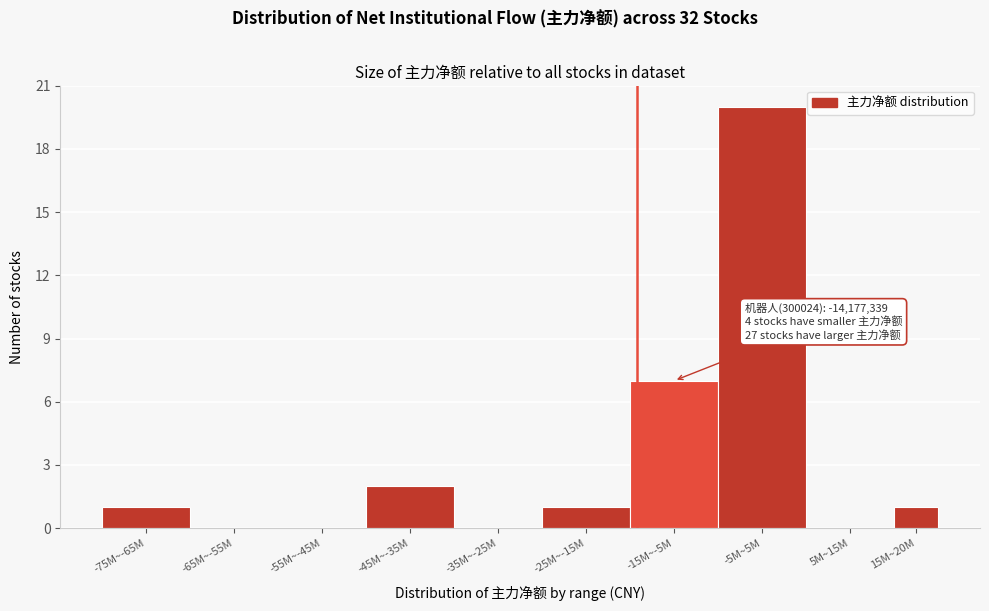

Reading left to right, transcribe all the data shown in this chart.

-75M~-65M=1	-65M~-55M=0	-55M~-45M=0	-45M~-35M=2	-35M~-25M=0	-25M~-15M=1	-15M~-5M=7	-5M~5M=20	5M~15M=0	15M~20M=1